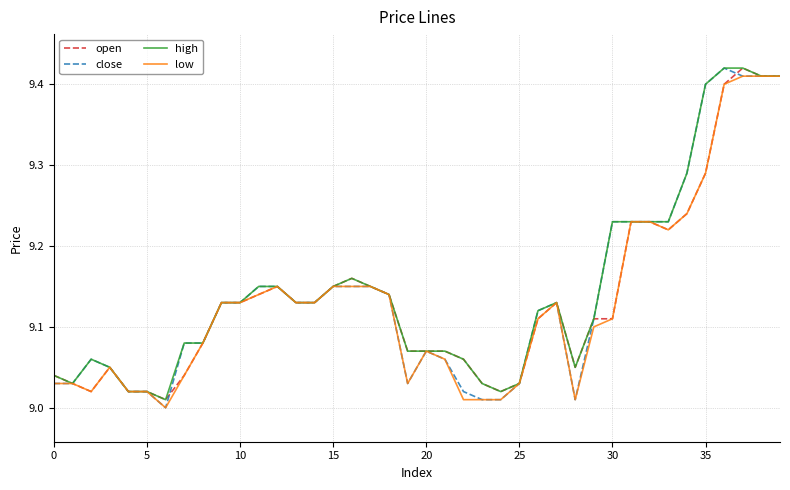

True or false: low has more than 1 interior local peaks.

True